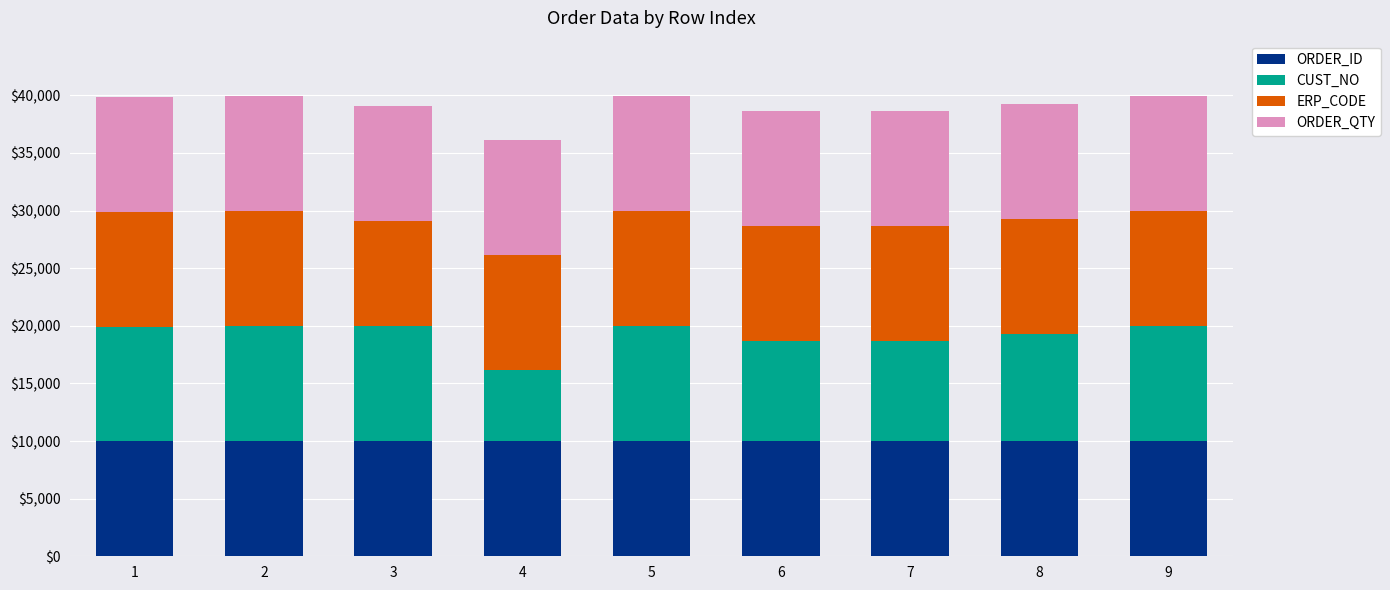

What is the total value across all series at 3?

39091.4